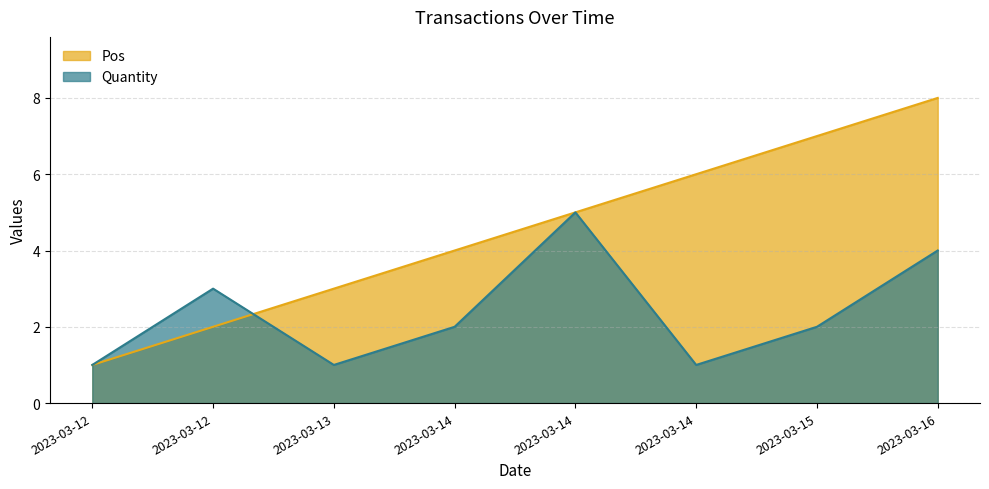

Reading left to right, list all the values displayed in this chart.

Pos: 1	2	3	4	5	6	7	8
Quantity: 1	3	1	2	5	1	2	4